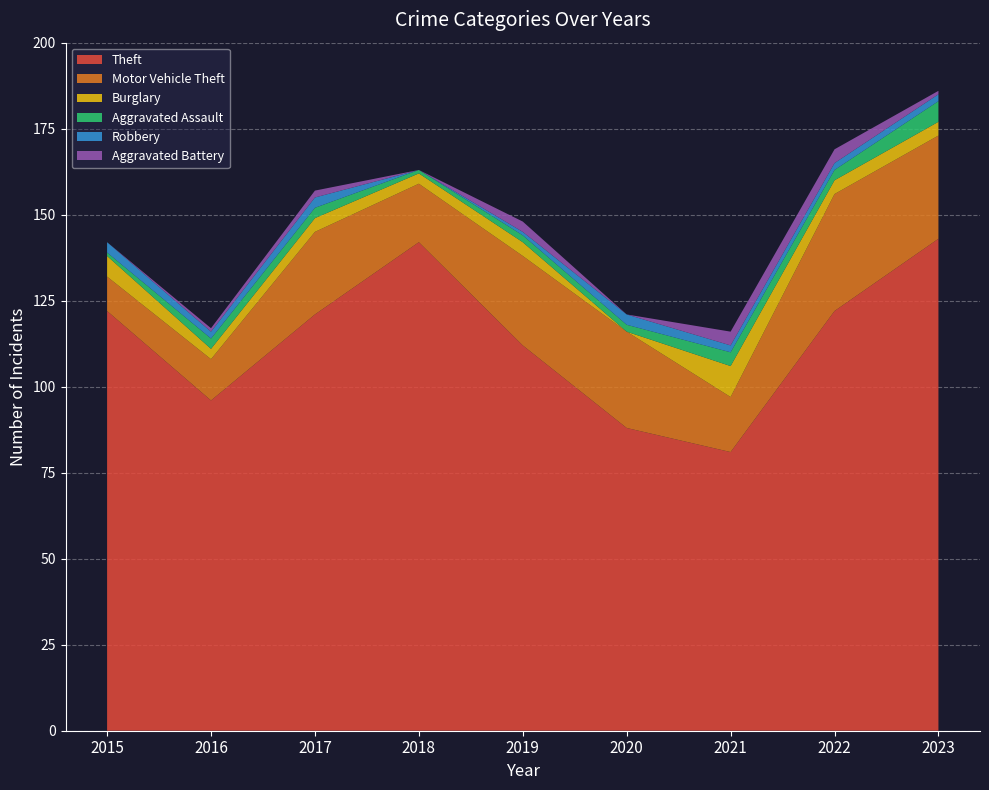

Reading left to right, list all the values displayed in this chart.

Theft: 122	96	121	142	112	88	81	122	143
Motor Vehicle Theft: 10	12	24	17	26	28	16	34	30
Burglary: 6	3	4	3	4	0	9	4	4
Aggravated Assault: 1	3	3	1	2	2	4	3	6
Robbery: 3	2	3	0	1	3	2	2	2
Aggravated Battery: 0	1	2	0	3	0	4	4	1